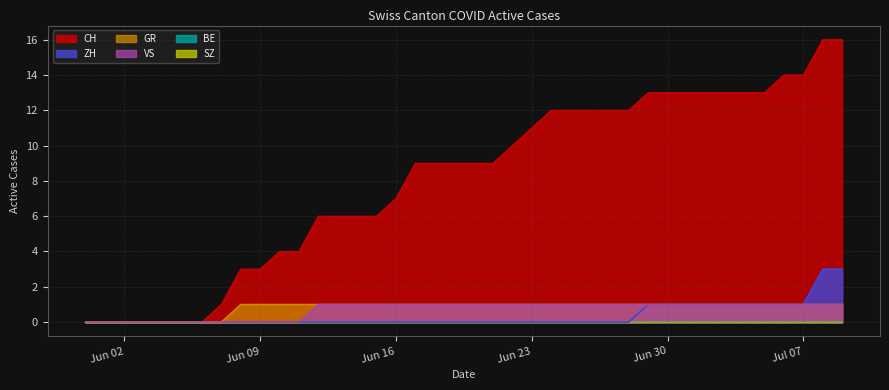

True or false: ZH has more than 2 interior local peaks.

False